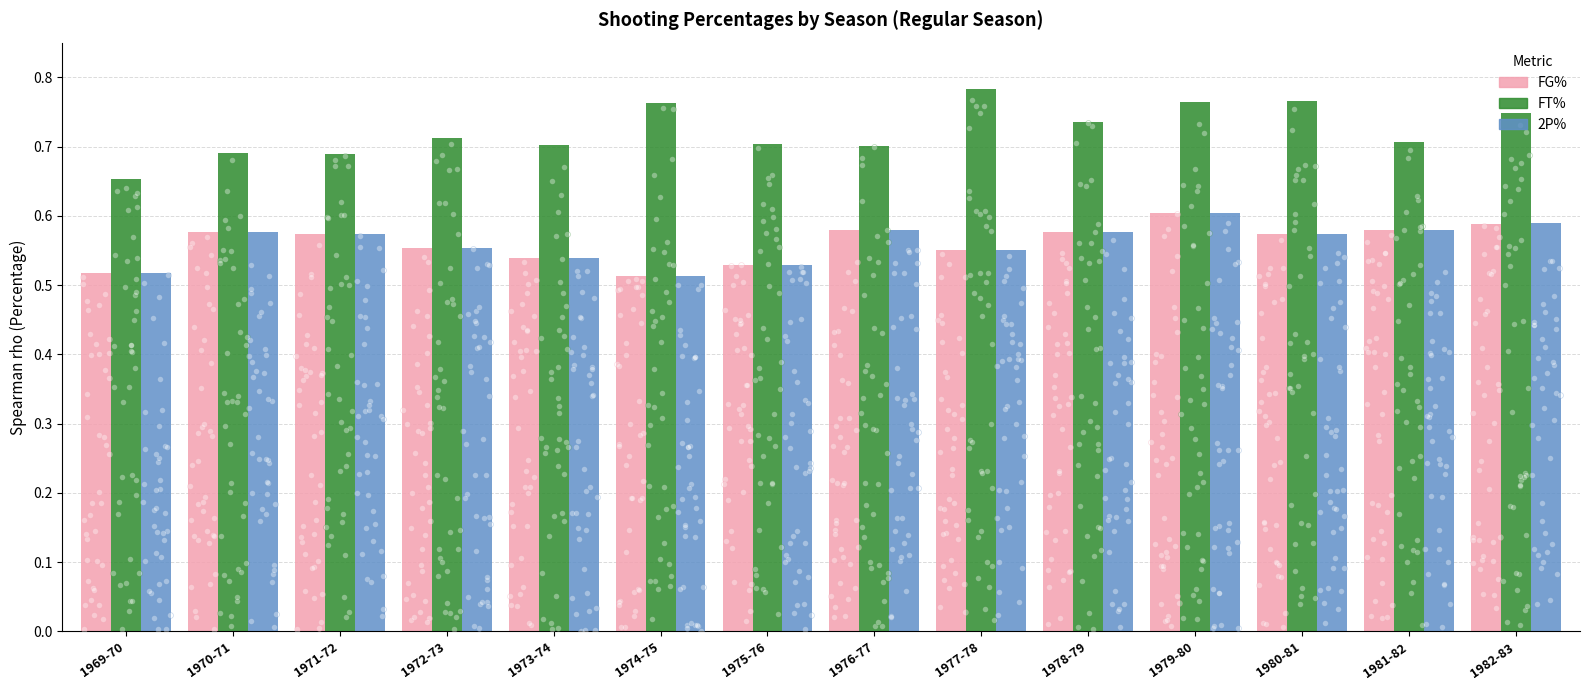

At which category is the sum across all series the highest?

1979-80